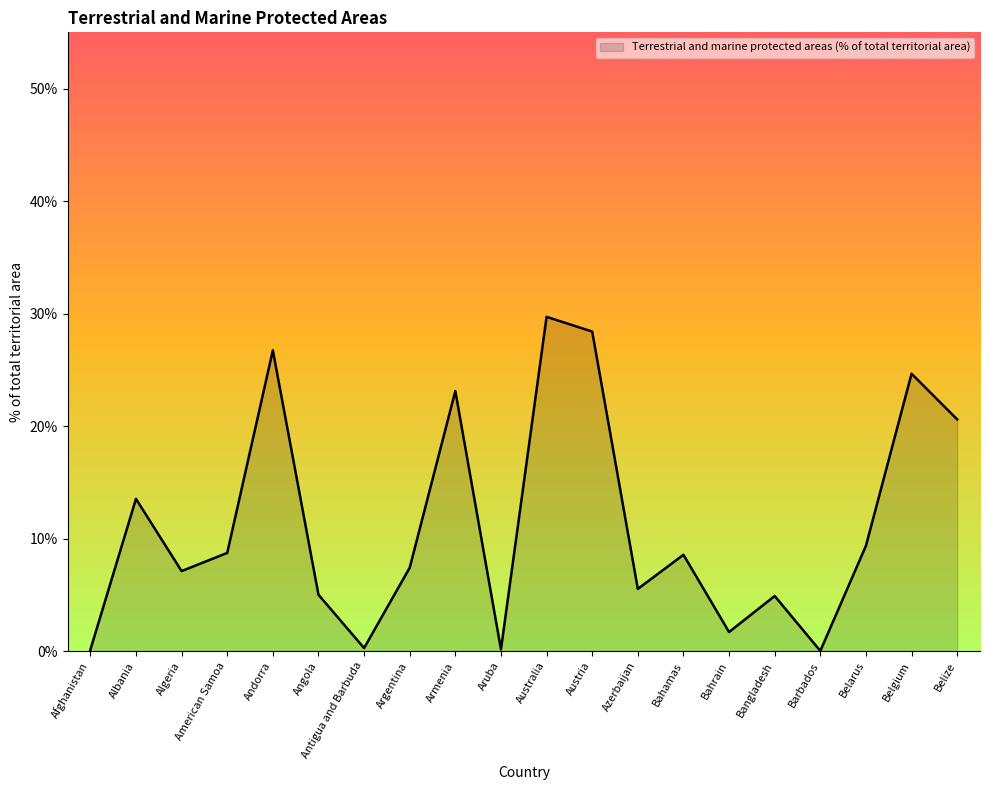

At which category does the data reach its first local valley?

Algeria